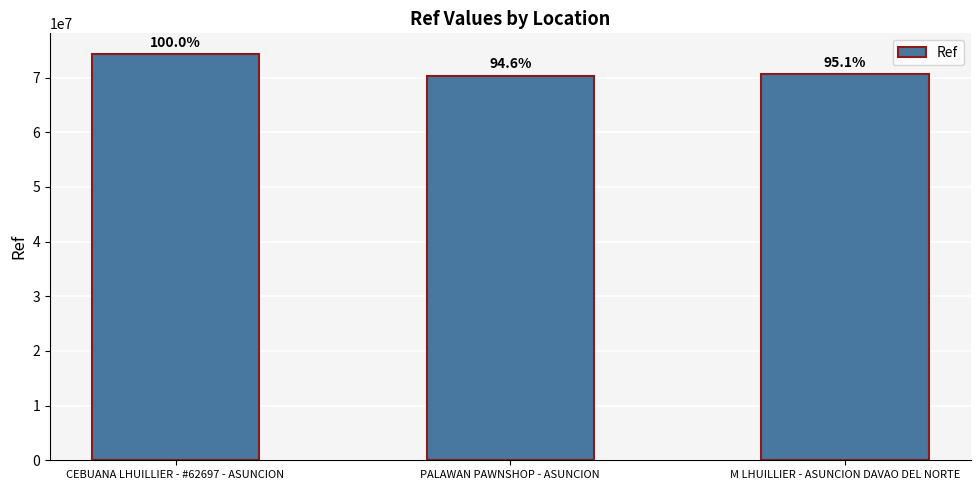

What is the average value?

71815576